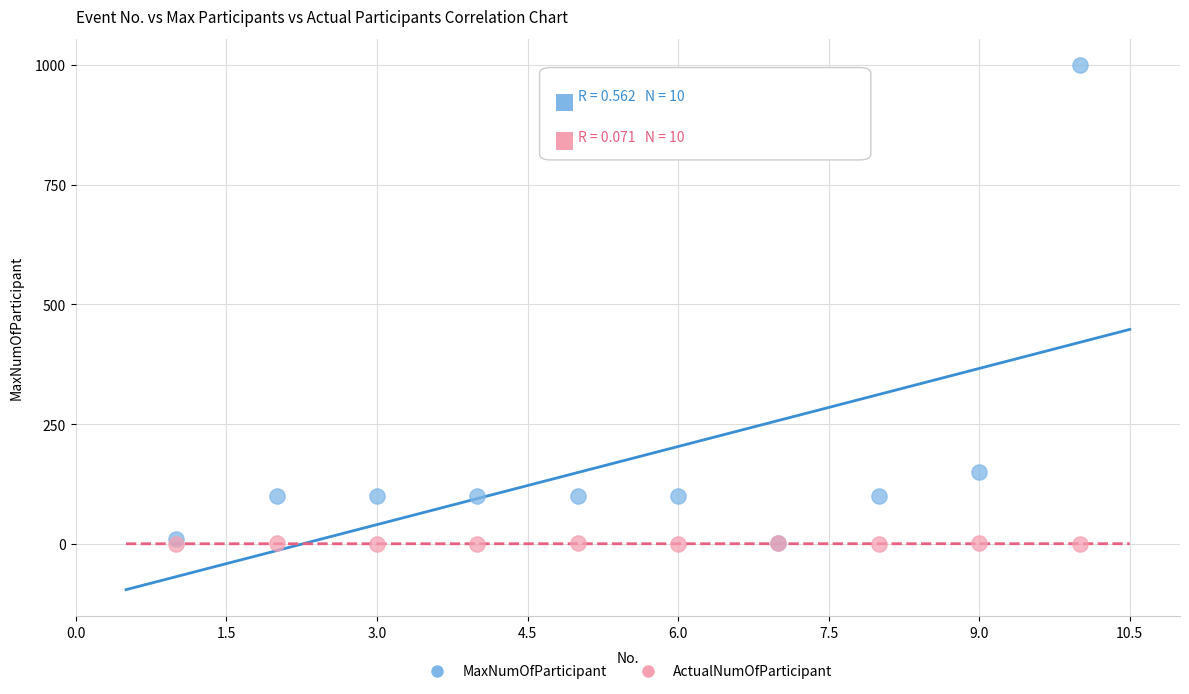

What are all the series names shown in the legend?

MaxNumOfParticipant, ActualNumOfParticipant